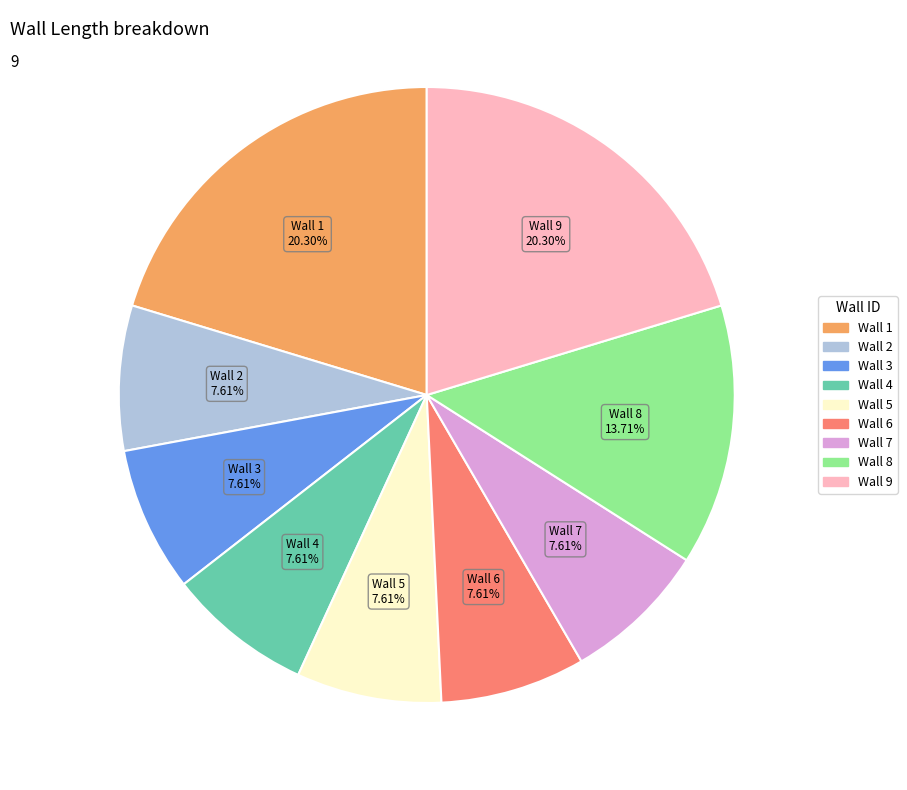

Count the number of slices in the pie.

9